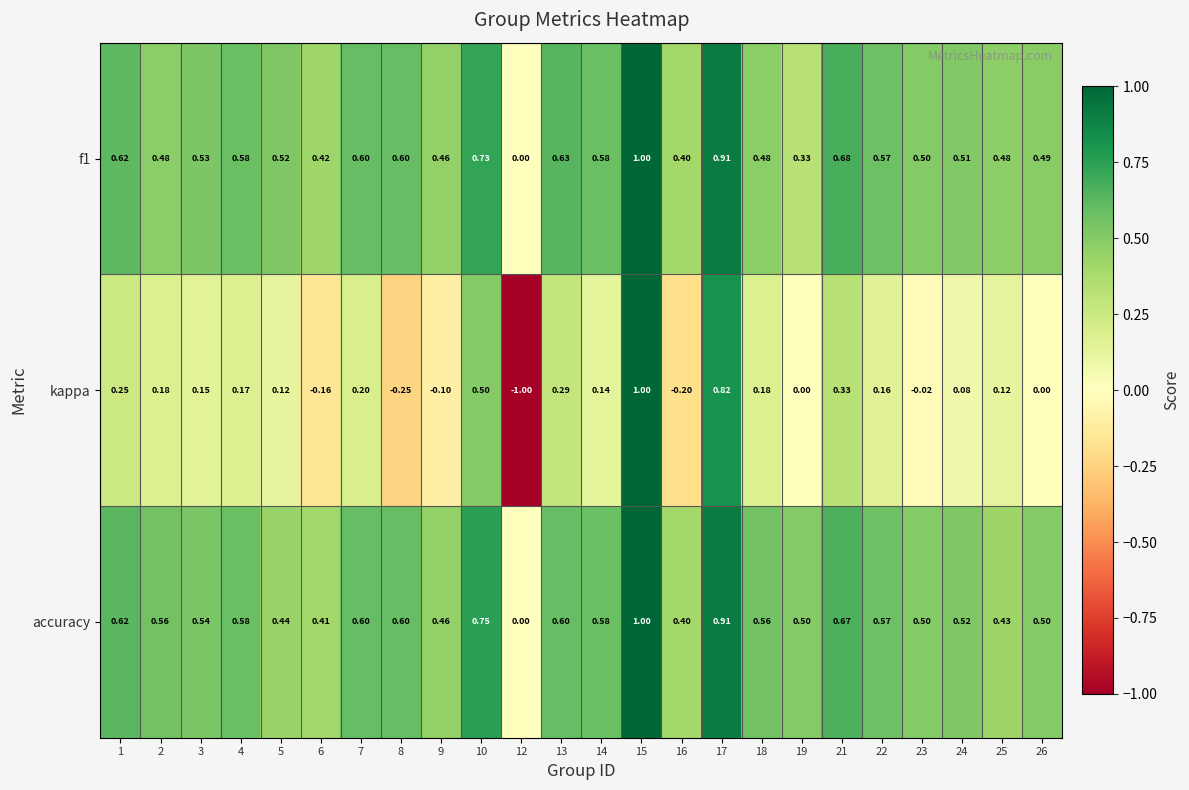

Is the value of f1 at 10 greater than the value of kappa at 21?

Yes